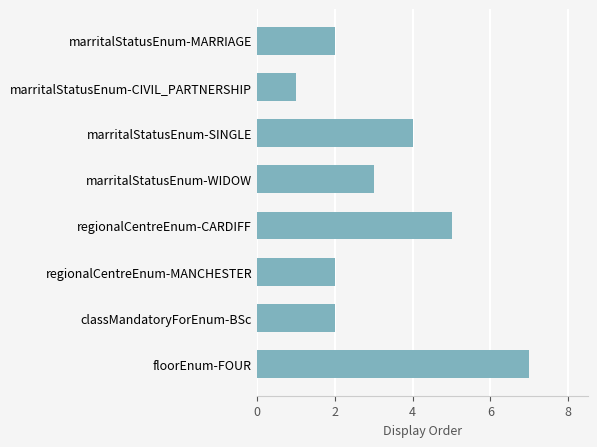

At which label is the value closest to 4?

marritalStatusEnum-SINGLE